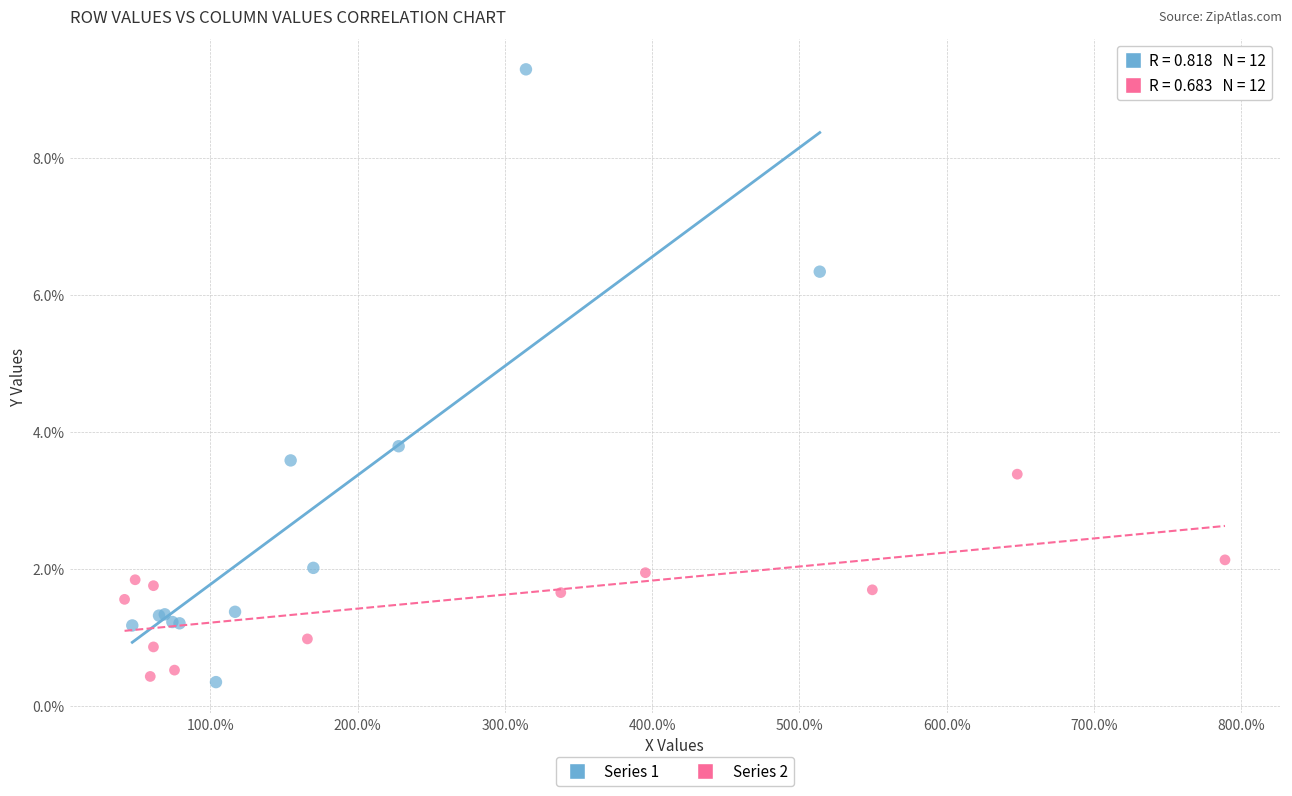

Which series has the widest spread of Y values?

Series 1